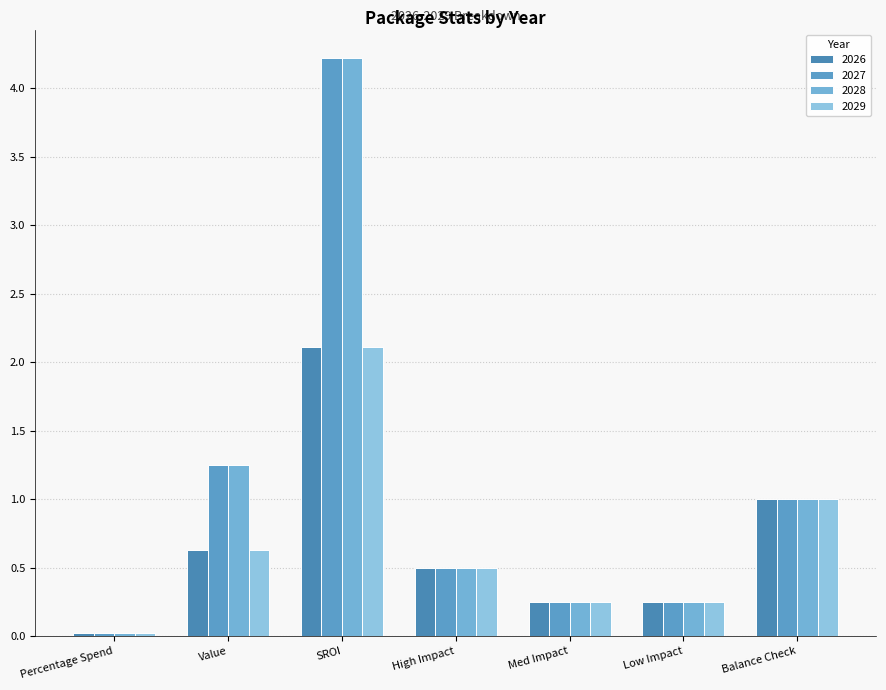

What is the difference between the second highest and second lowest values in the 2028 series?

1.0